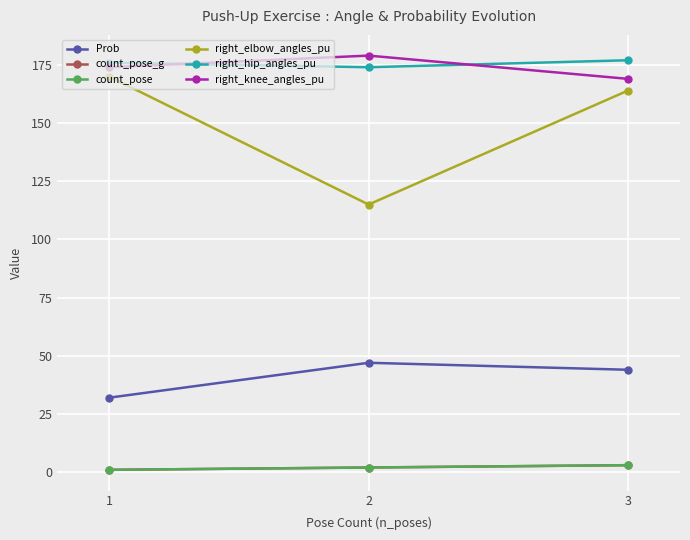

At 3, list the series in order from smallest to largest.

count_pose_g, count_pose, Prob, right_elbow_angles_pu, right_knee_angles_pu, right_hip_angles_pu